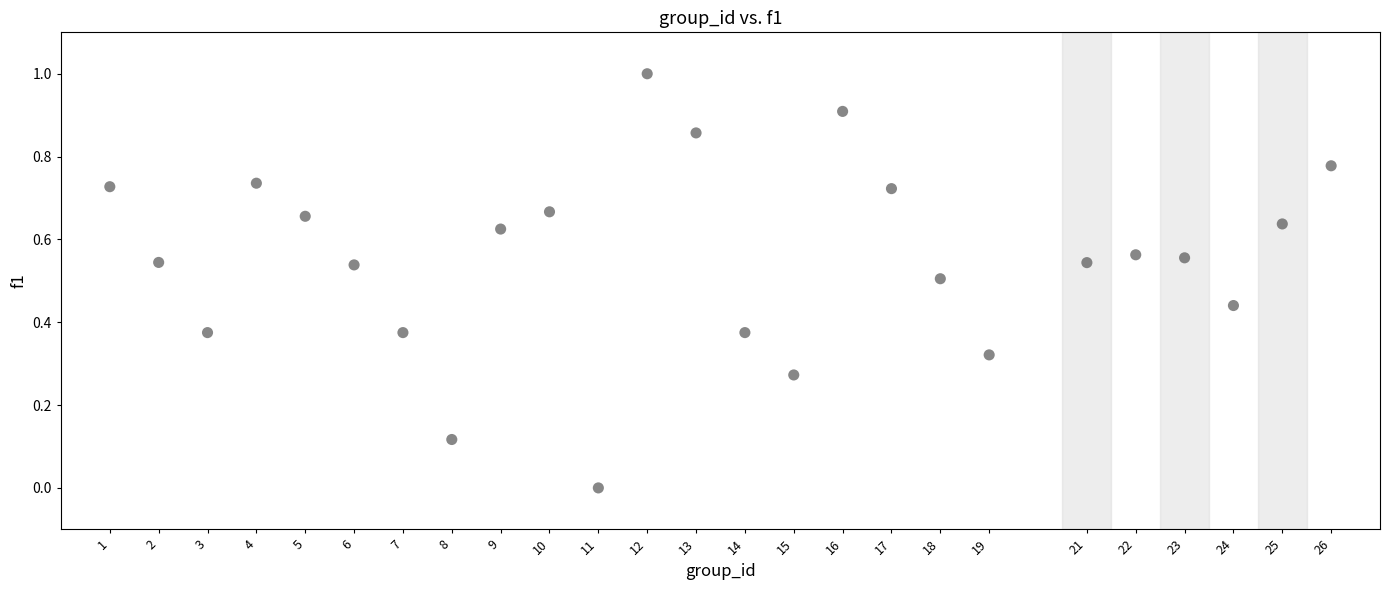

What is the range of X values (max minus min)?

25.0